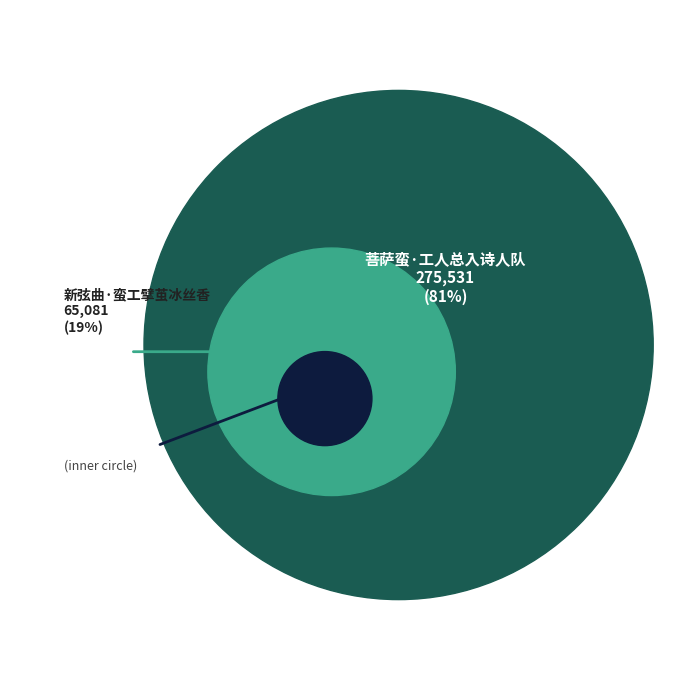

To the nearest percent, what portion does 菩萨蛮·工人总入诗人队 represent?

81%